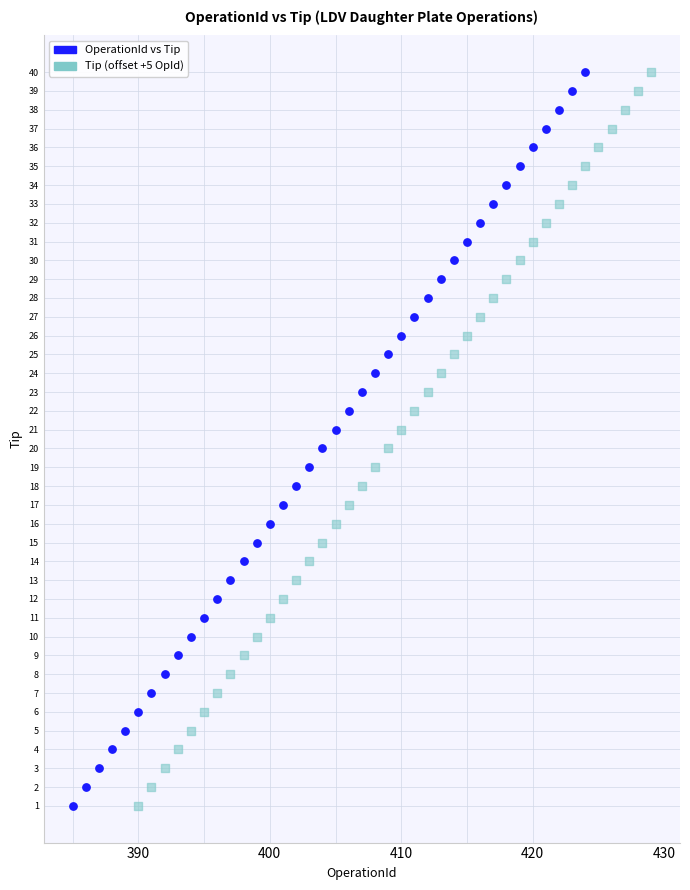

What are all the series names shown in the legend?

OperationId vs Tip, Tip (offset +5 OpId)